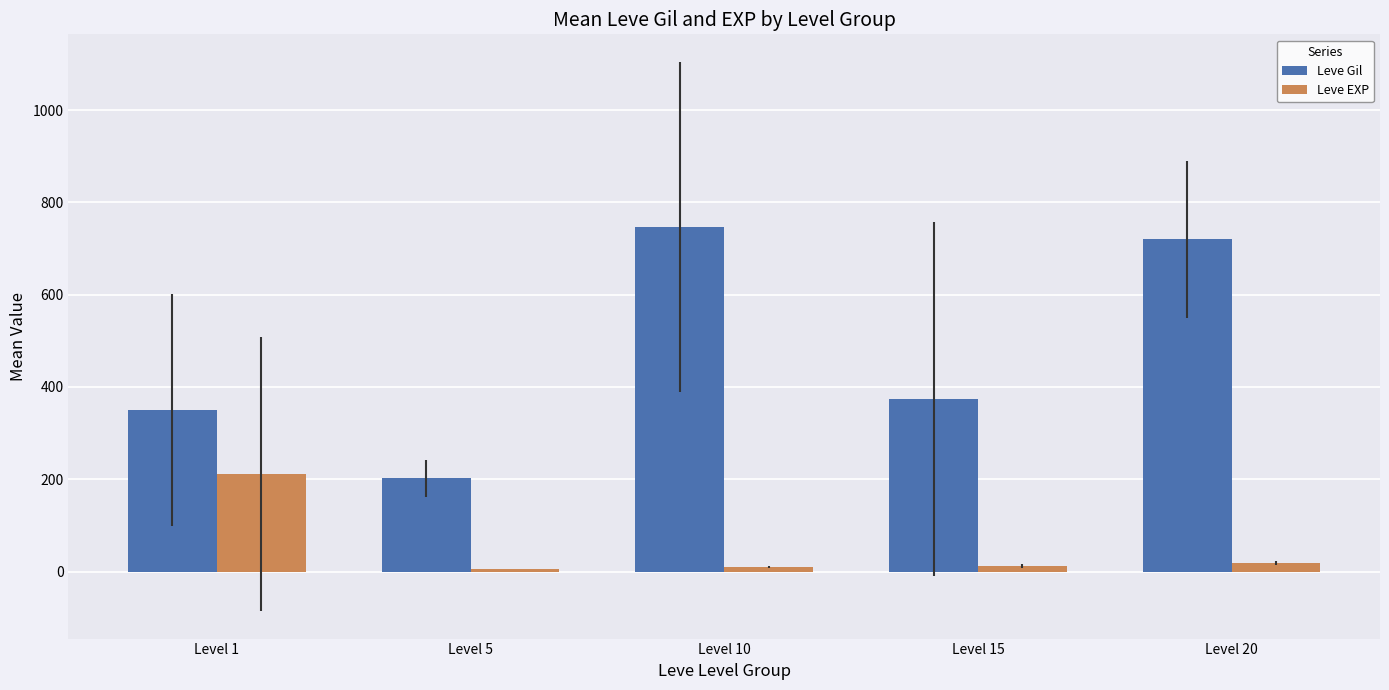

Where does the Leve EXP series first go above 12?

Level 1